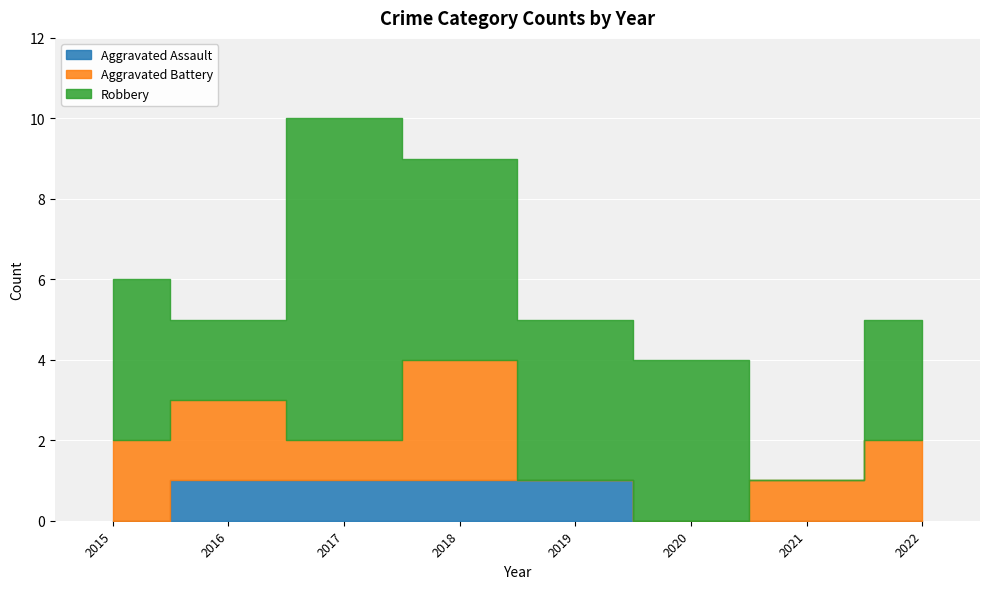

The value of Aggravated Assault at 2016 is 2. True or false?

False